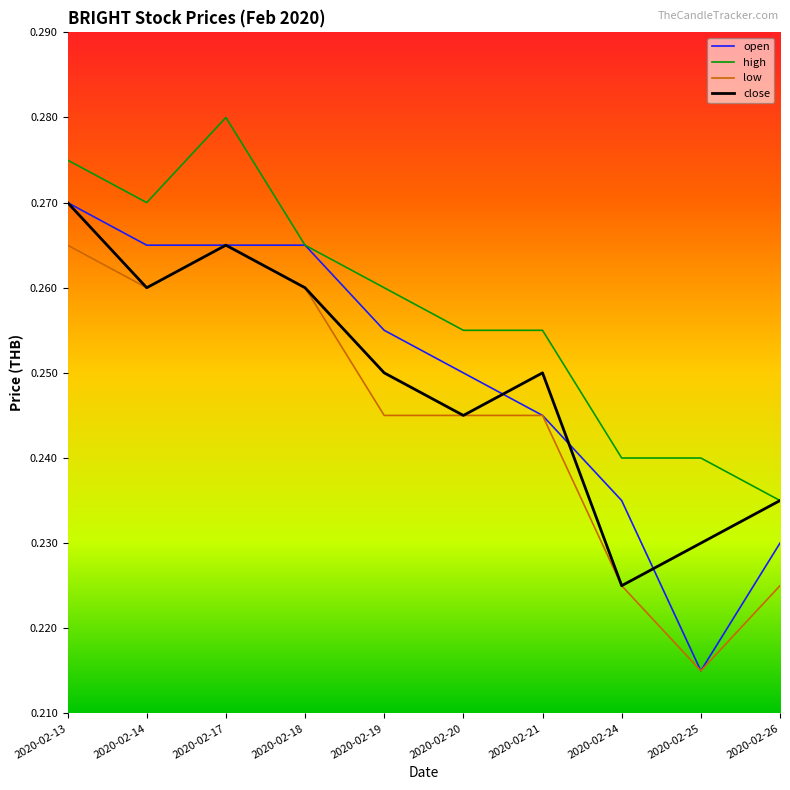

What is the total value across all series at 2020-02-20?

1.0